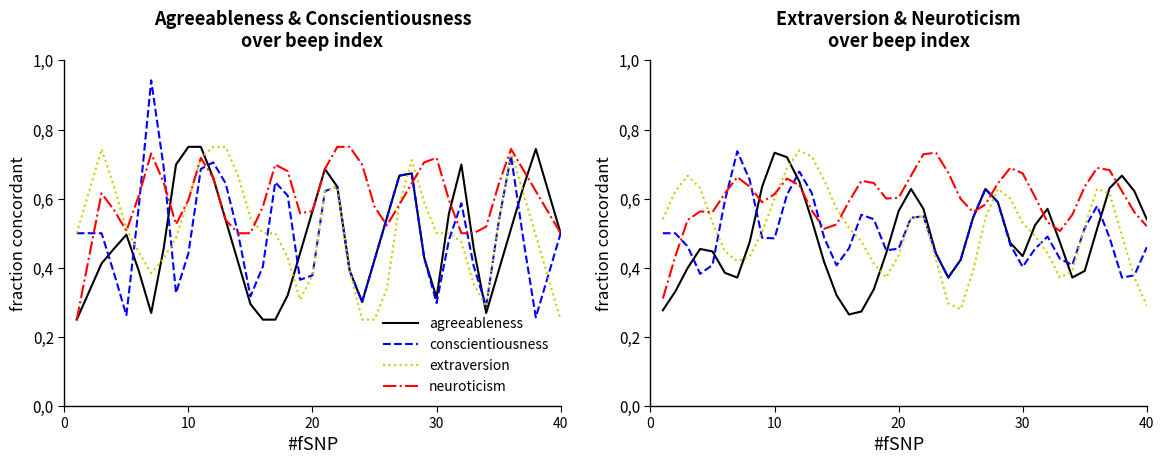

The value of extraversion at 21 is 0.2. True or false?

False